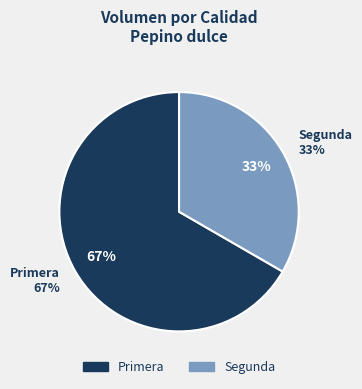

The Segunda slice represents 33% of the pie. True or false?

True